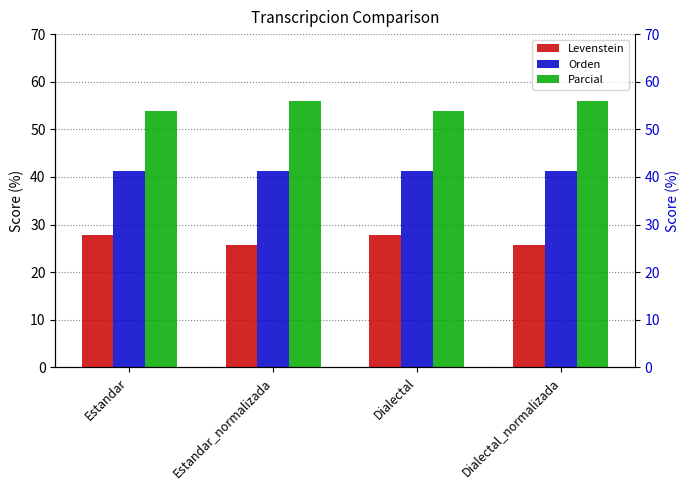

What are all the series names shown in the legend?

Levenstein, Orden, Parcial